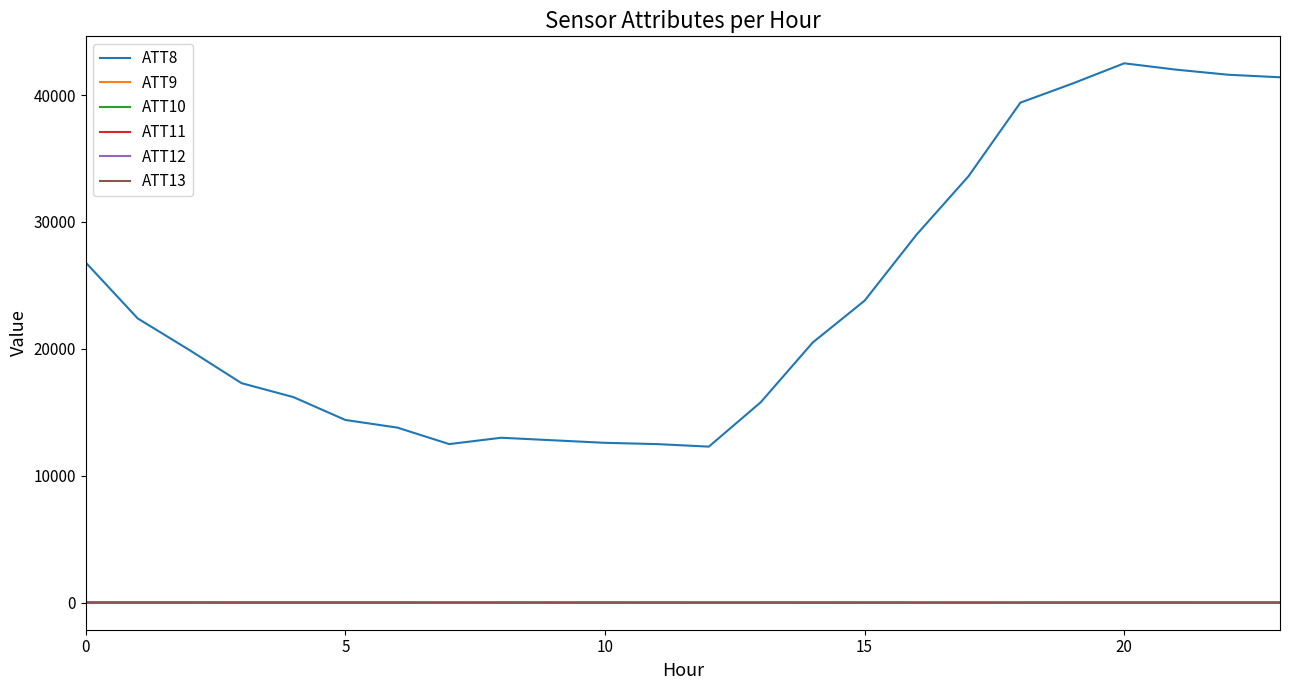

What are all the series names shown in the legend?

ATT8, ATT9, ATT10, ATT11, ATT12, ATT13